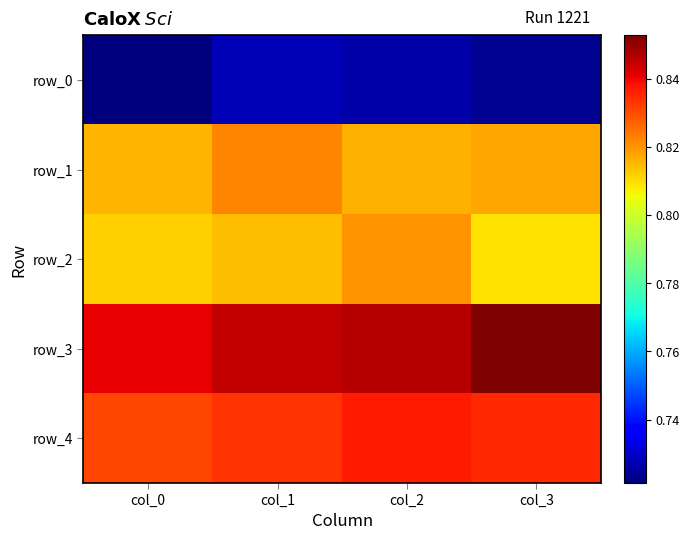

What is the difference between the highest and lowest values at col_3?

0.1